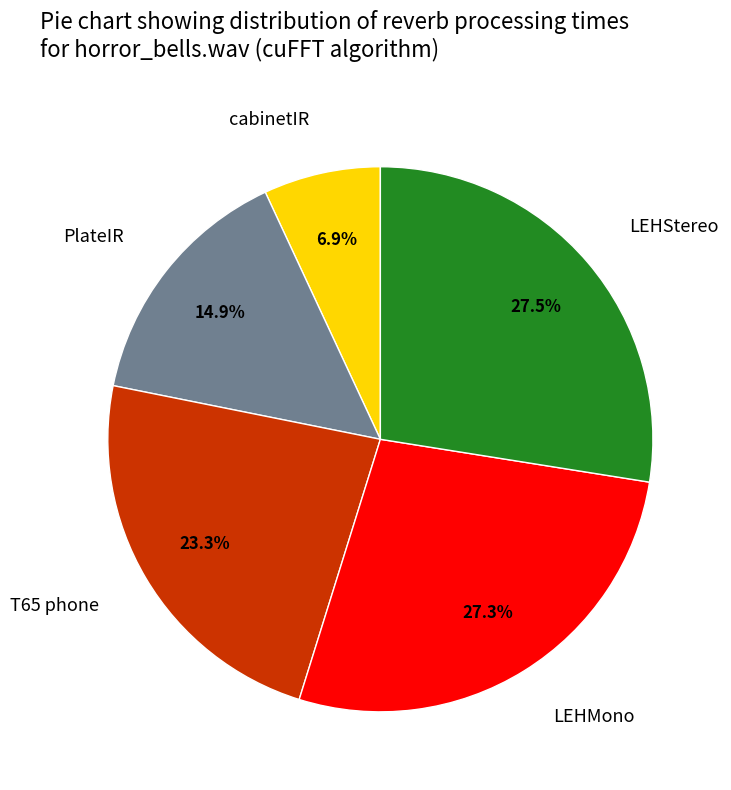

How many slices are in this pie chart?

5